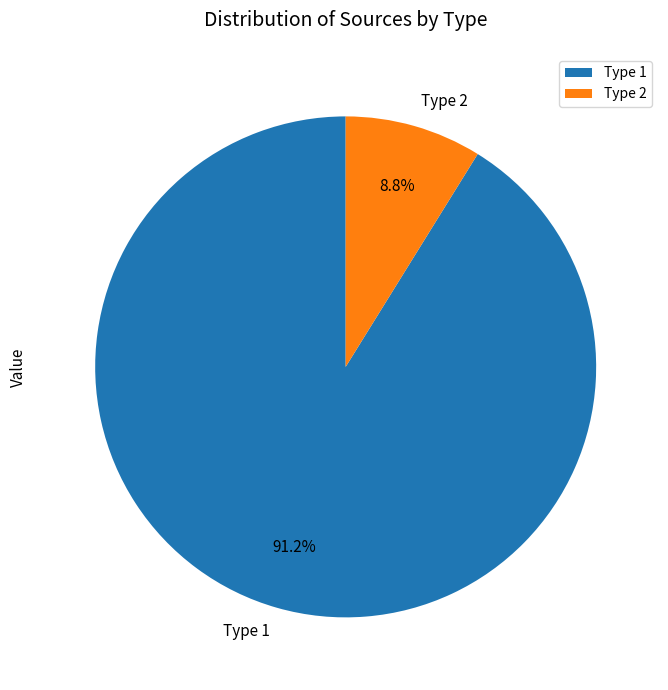

Between Type 1 and Type 2, which is larger?

Type 1